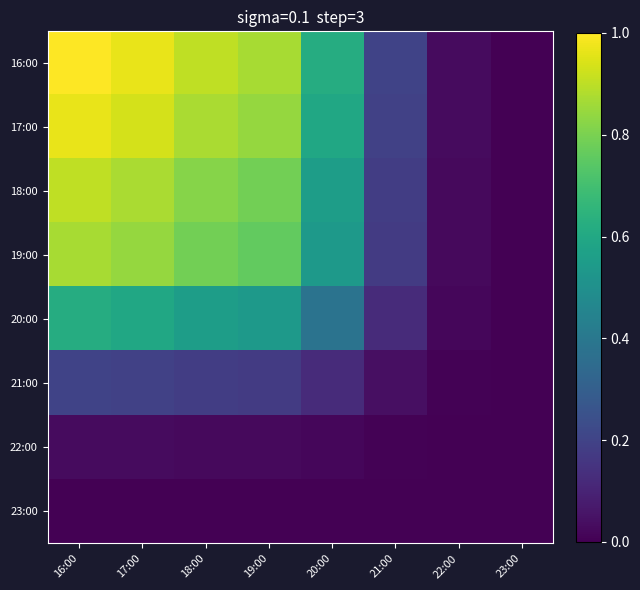

How many distinct data groups are displayed?

8